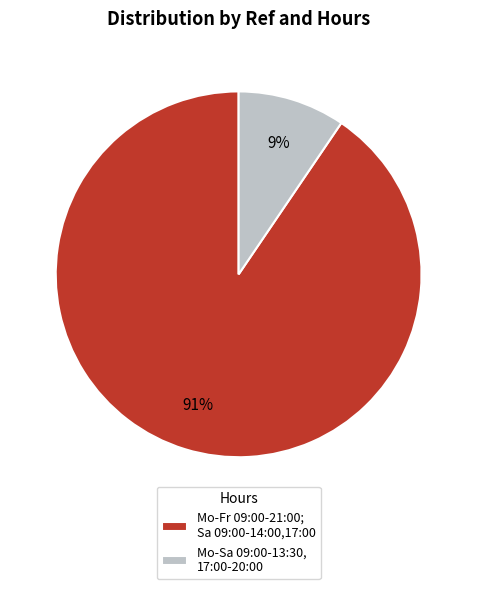

To the nearest percent, what is the average slice percentage?

50%